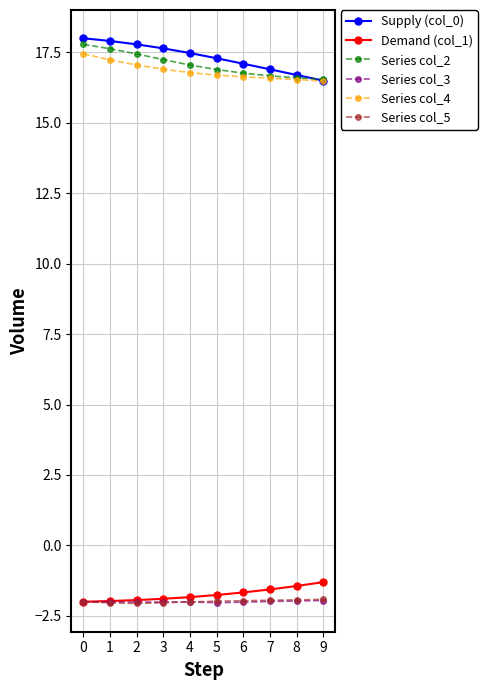

What are all the series names shown in the legend?

Supply (col_0), Demand (col_1), Series col_2, Series col_3, Series col_4, Series col_5